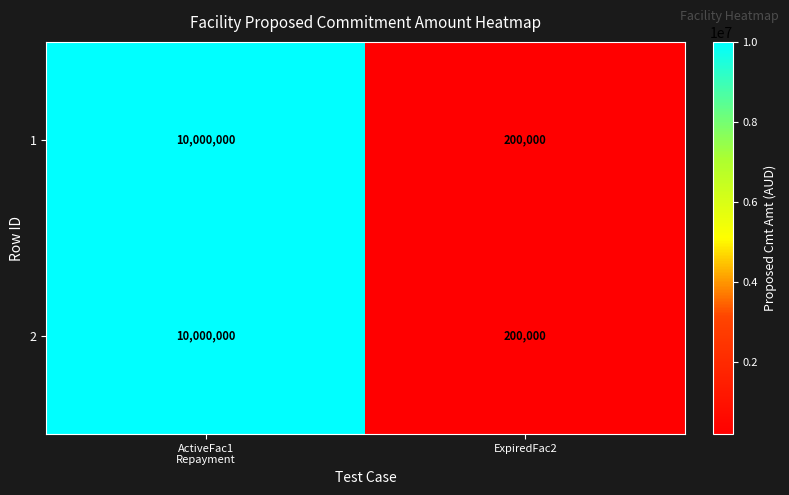

Reading right to left, what are all the values shown in this chart?

1: 200000	10000000
2: 200000	10000000